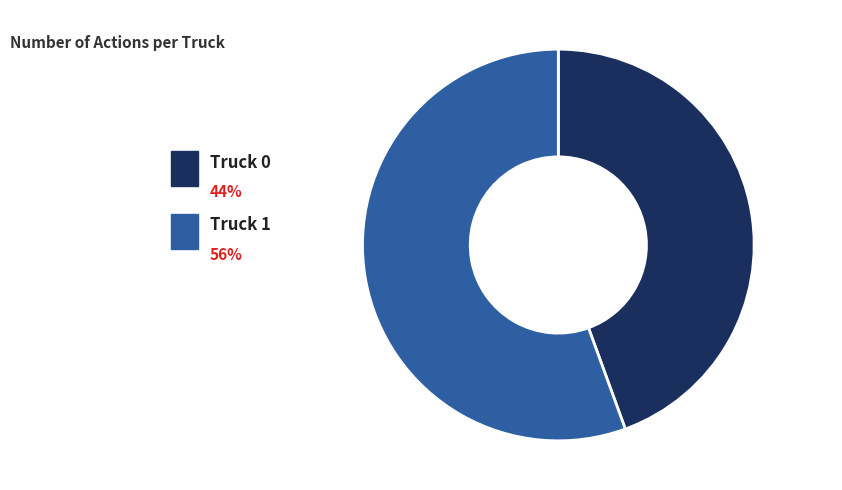

To the nearest percent, what portion does Truck 1 represent?

56%